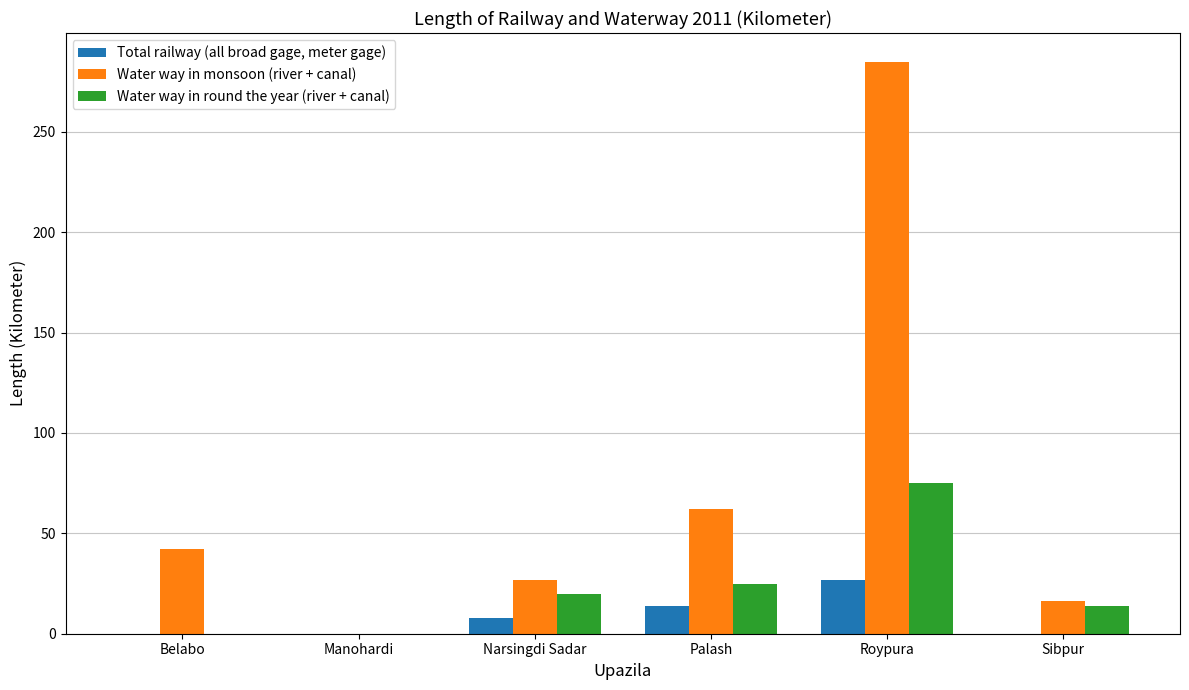

What is the average value of the Total railway (all broad gage, meter gage) series?

8.2